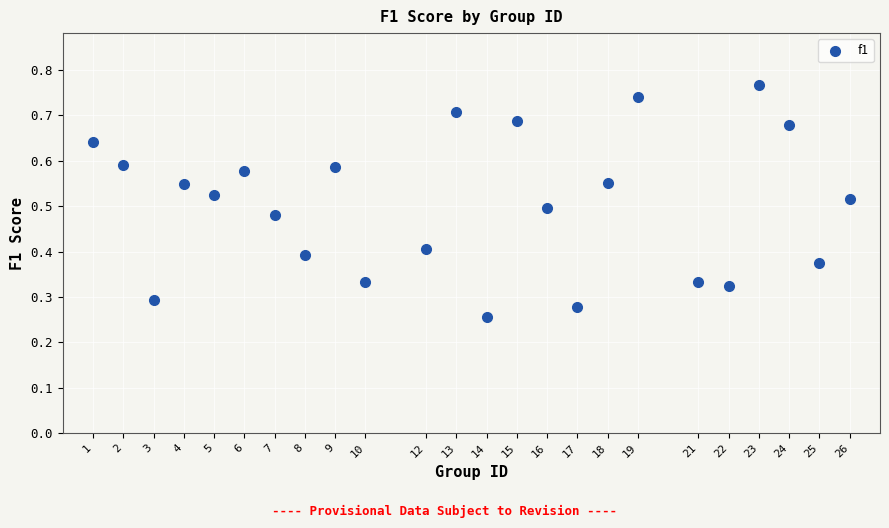

What is the range of X values (max minus min)?

25.0